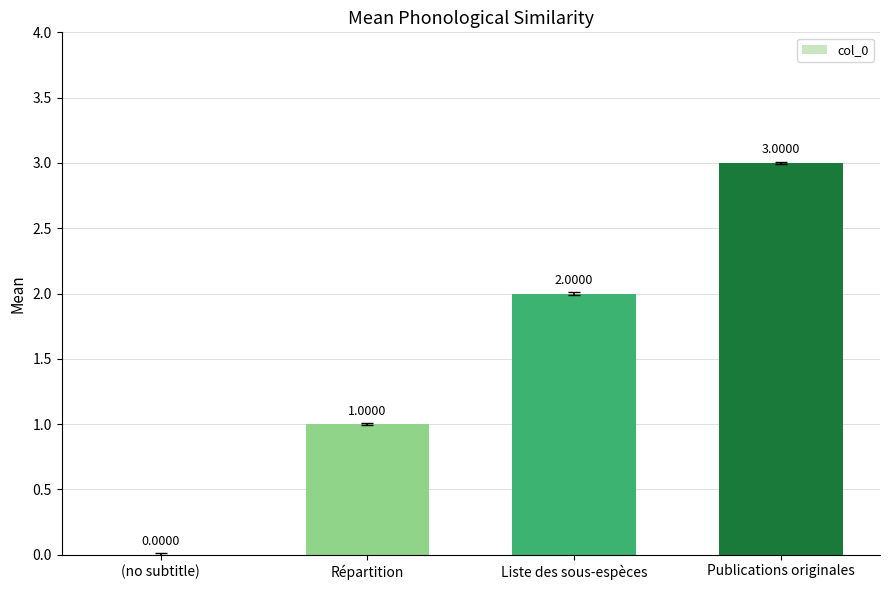

Between Publications originales and Répartition, which is larger?

Publications originales